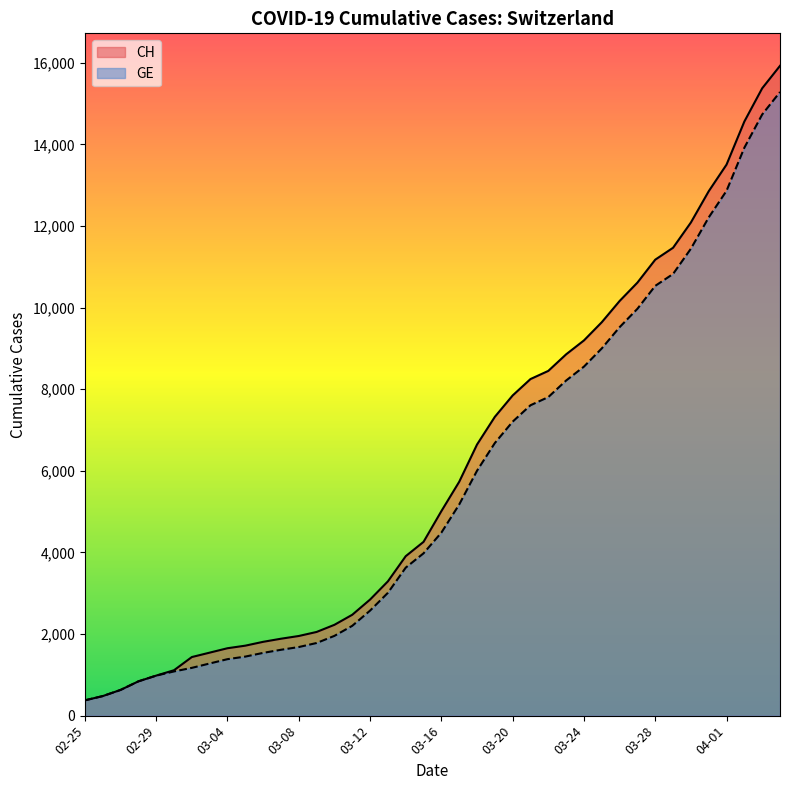

What is the difference between the second highest and minimum values in the CH series?

15000